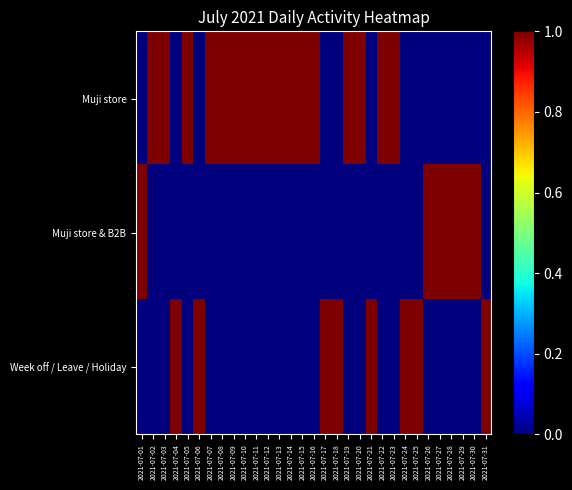

Which label corresponds to the smallest value in the chart?

2021-07-01